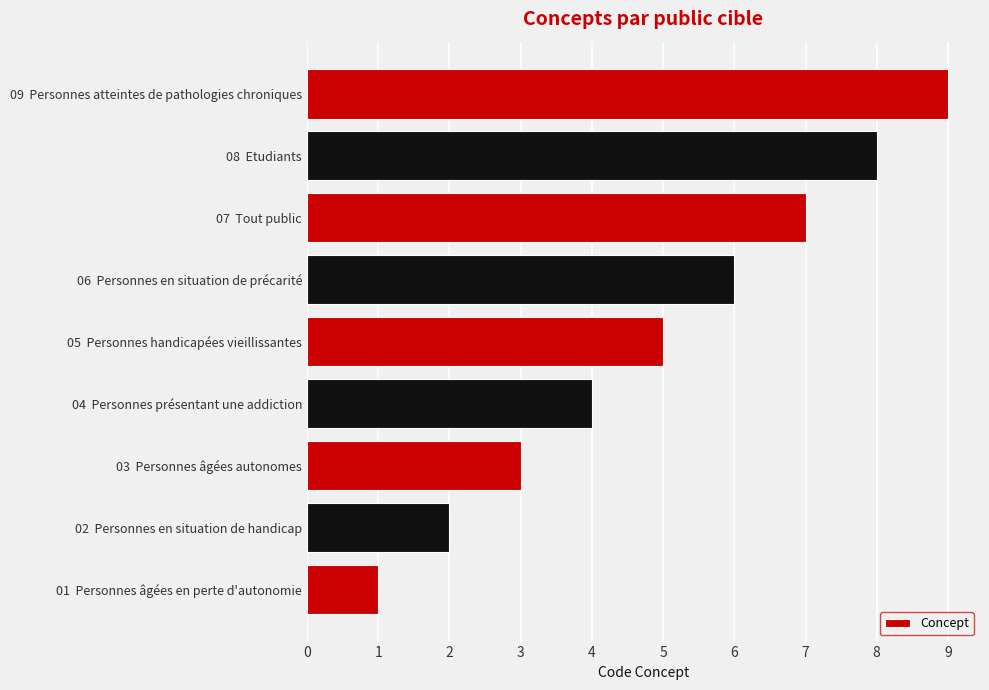

Which label corresponds to the largest value in the chart?

09  Personnes atteintes de pathologies chroniques